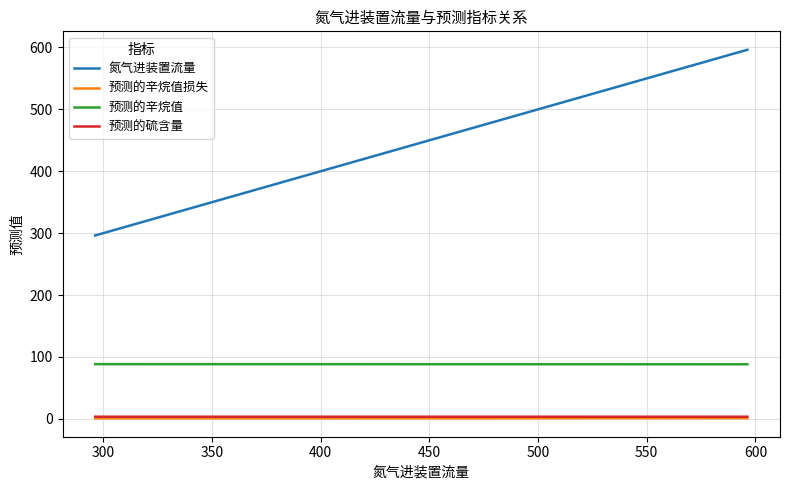

What is the sum of all 预测的辛烷值损失 values?

7.4